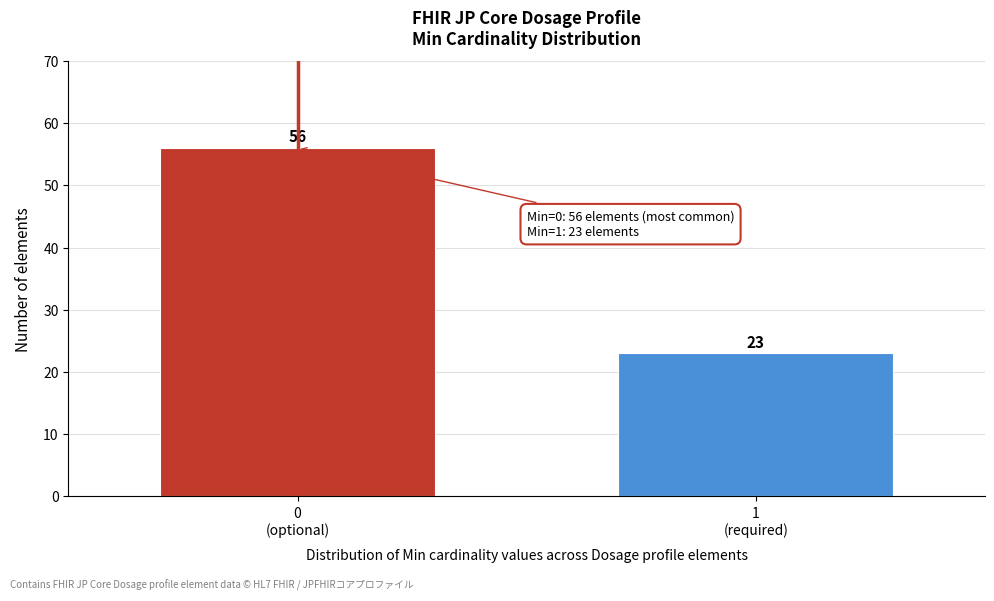

Reading right to left, extract all data points from this chart.

23	56